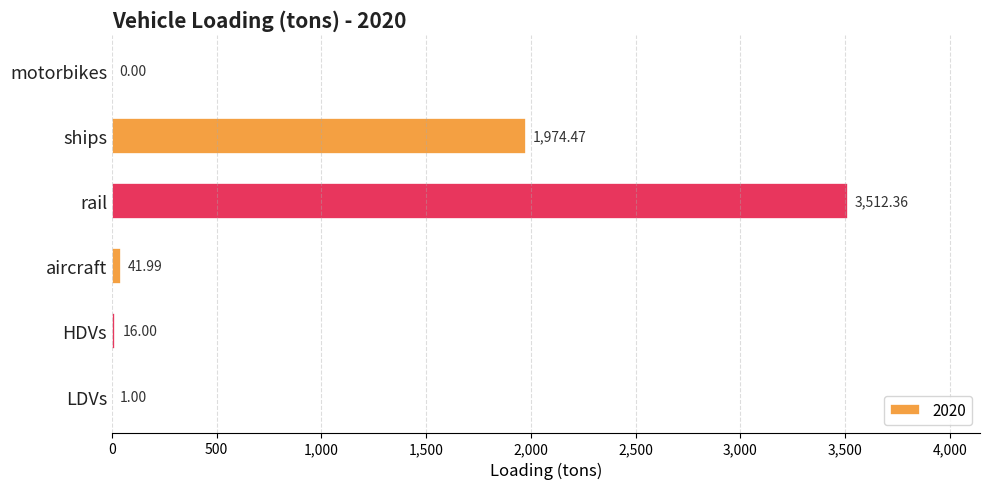

How many positive values are there?

5